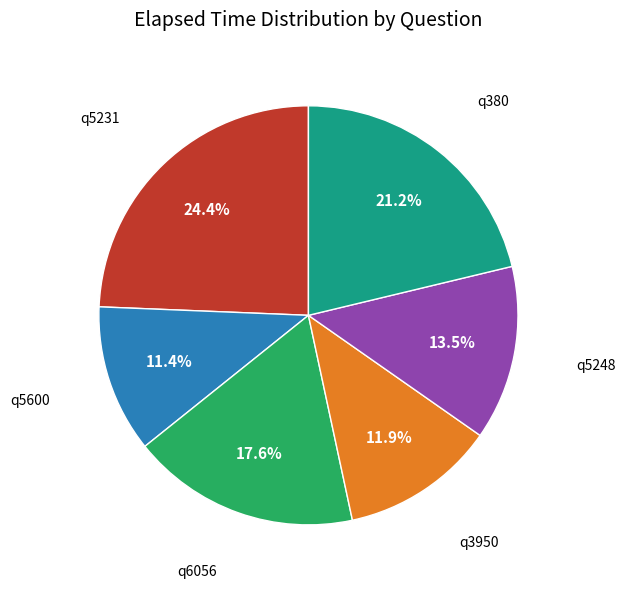

Does any single category account for the majority?

No